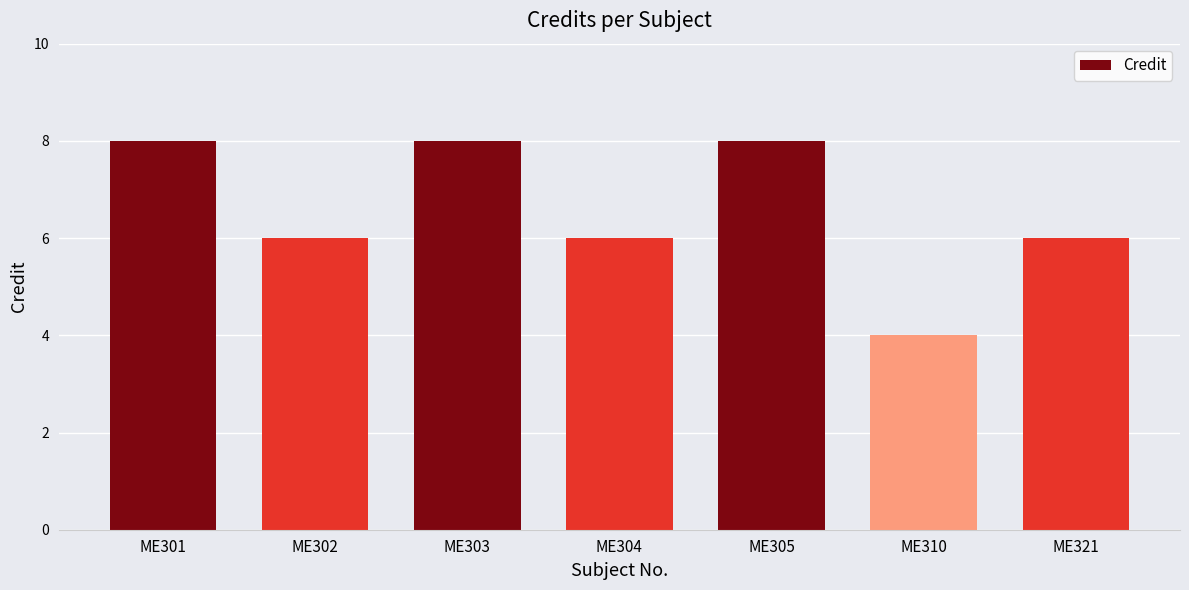

Which has a higher value, ME301 or ME310?

ME301